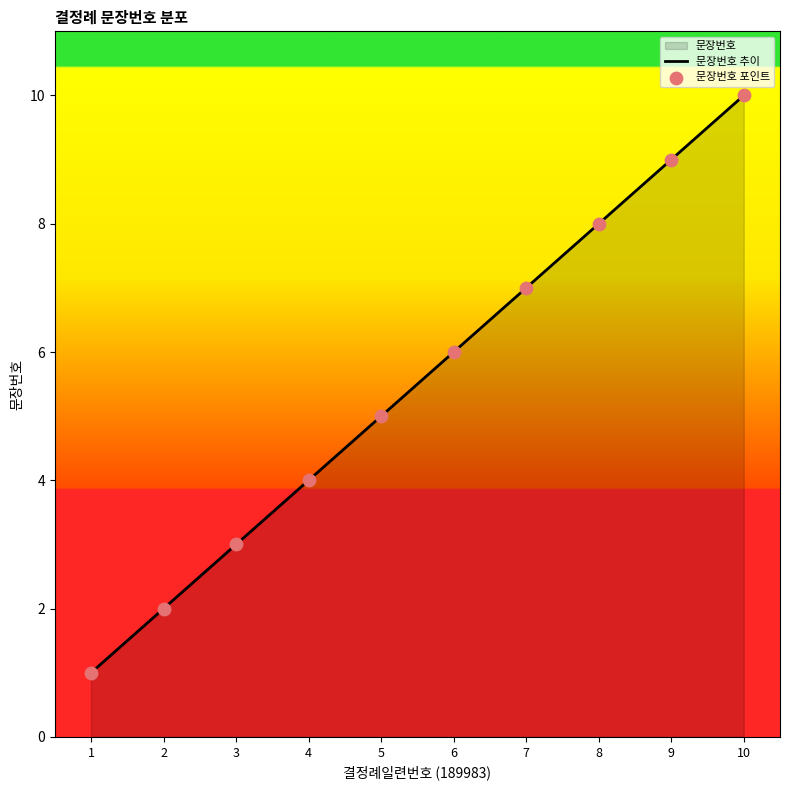

At how many categories does at least one series exceed 6?

4